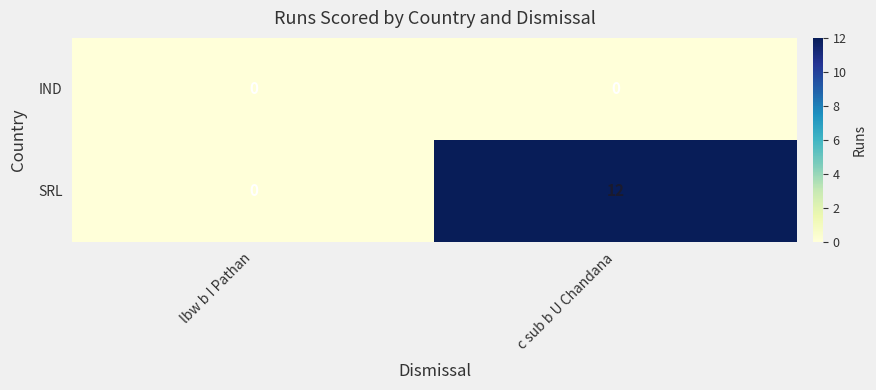

Which series has the largest range (max minus min)?

SRL